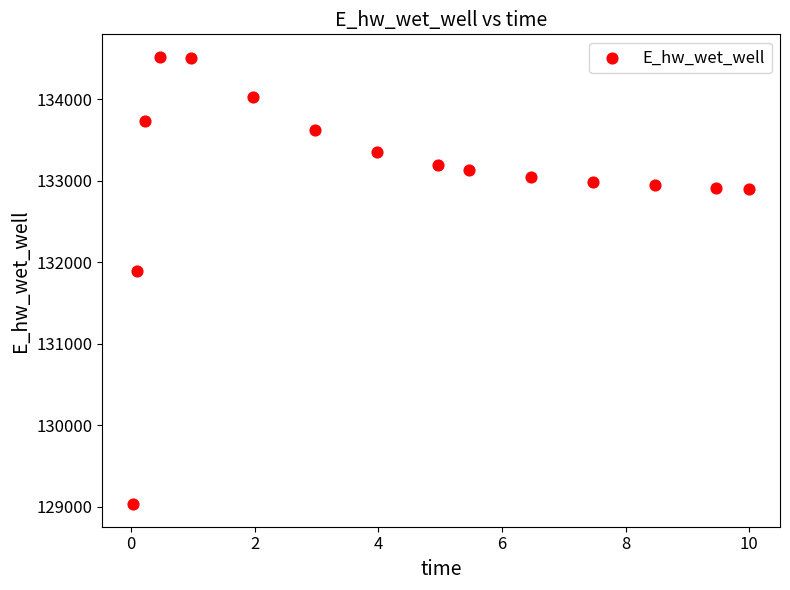

What is the range of Y values (max minus min)?

5489.8